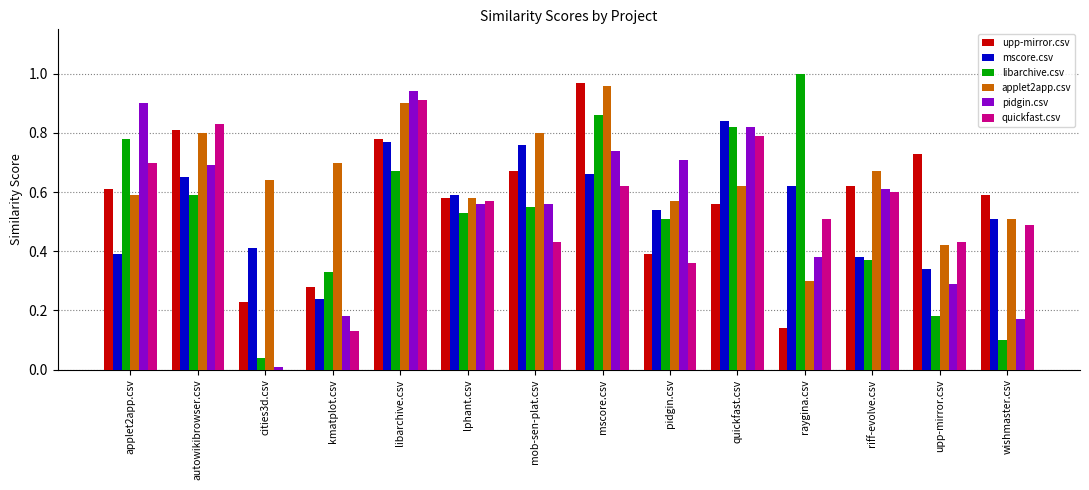

Is it true that upp-mirror.csv equals 0.8 at libarchive.csv?

True